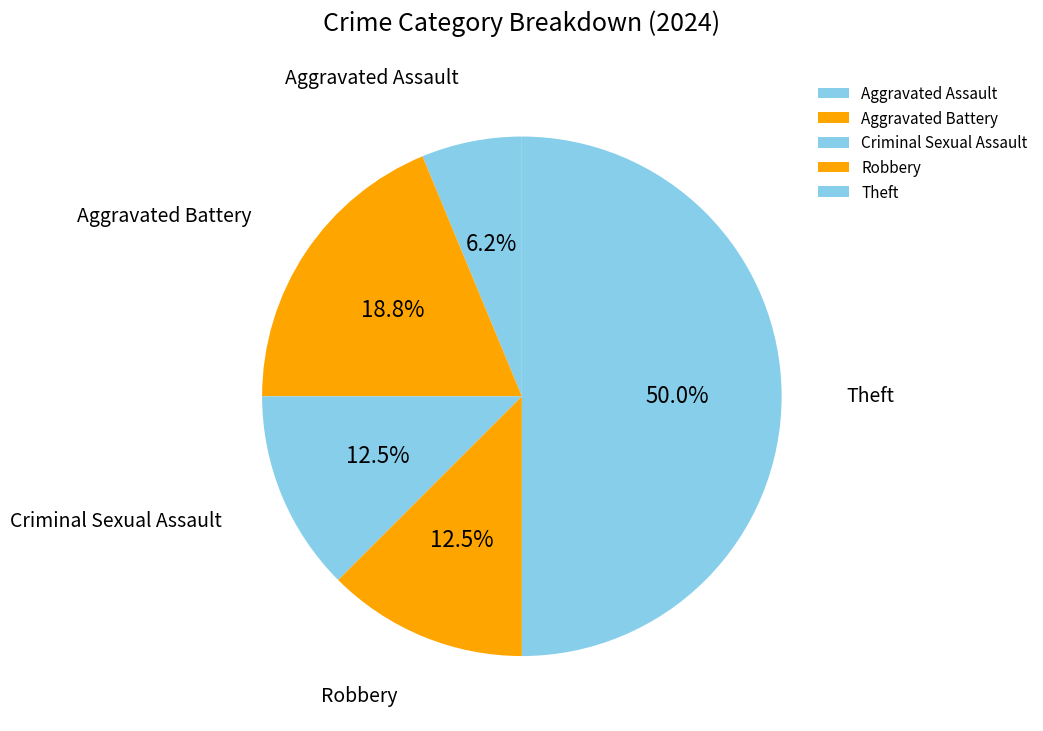

How many slices are in this pie chart?

5